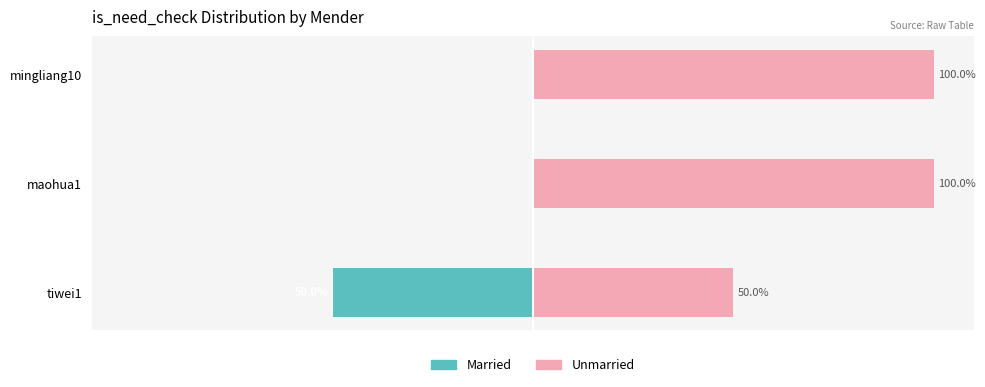

What is the sum of the Unmarried values at tiwei1 and maohua1?

150